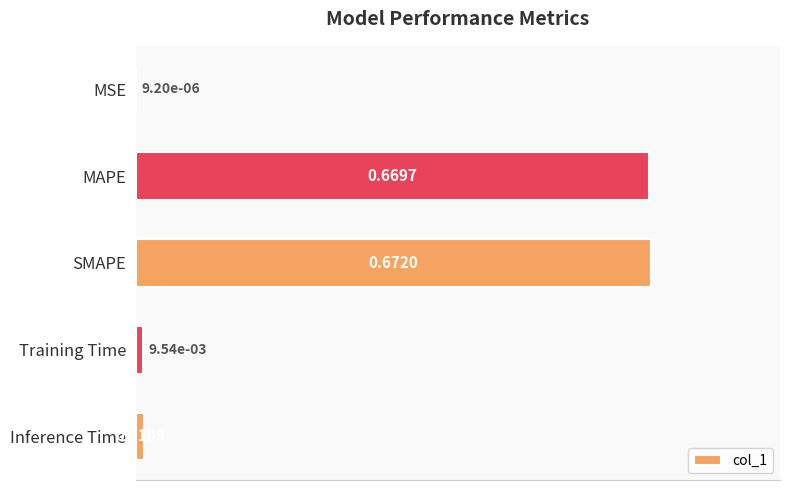

What is the sum of all values?

1.4